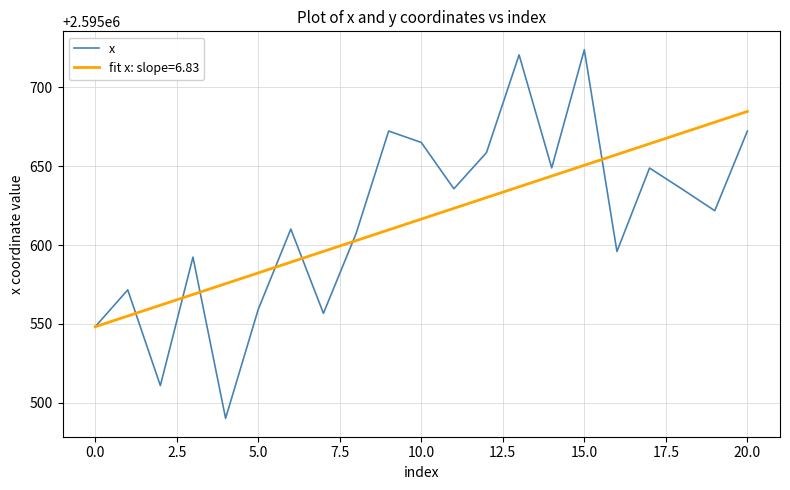

List the series in order of their peak value, lowest first.

fit x: slope=6.83, x